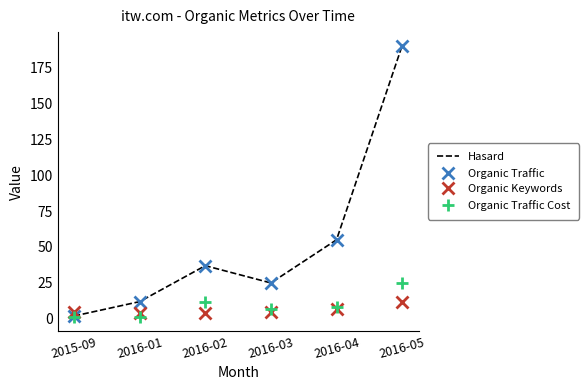

At which category does the chart reach its minimum across all series?

2015-09